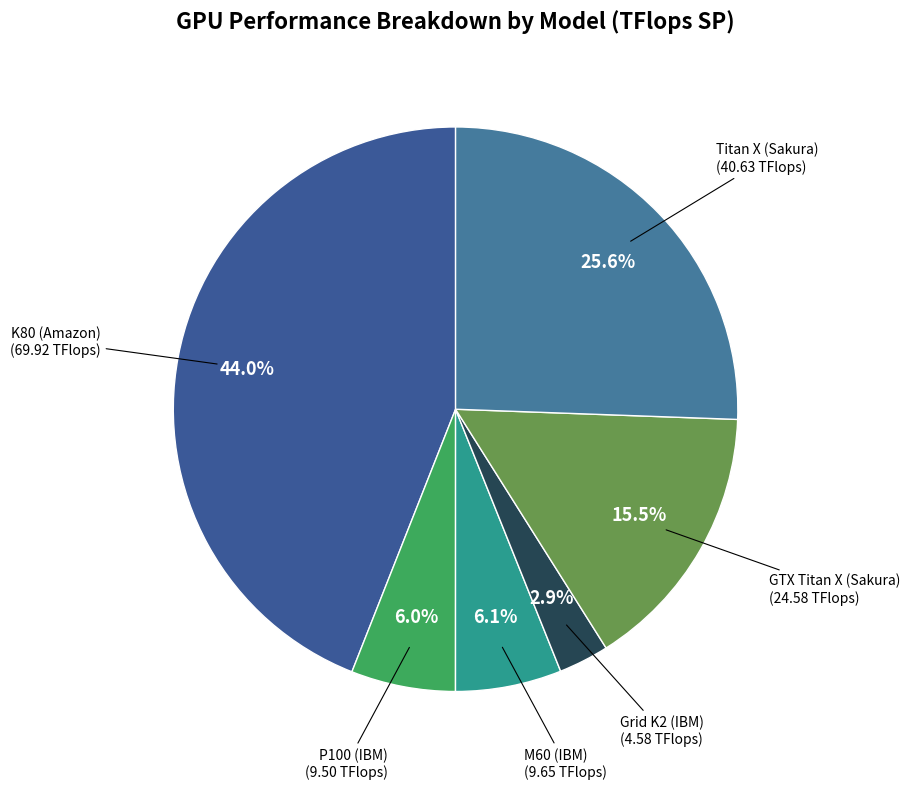

How many slices are in this pie chart?

6